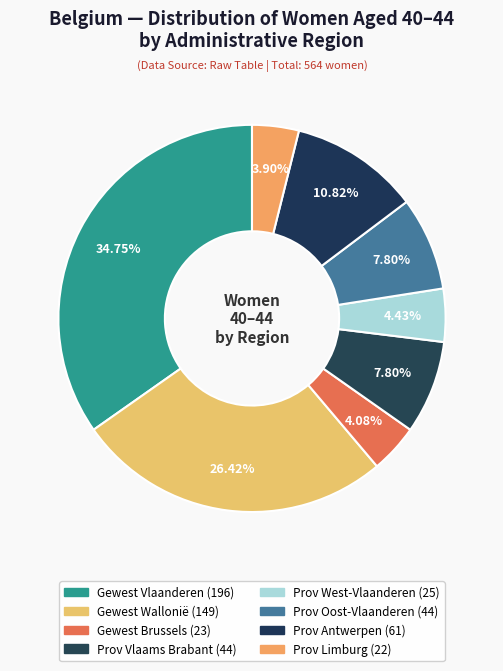

What is the smallest slice in the pie chart?

Prov Limburg